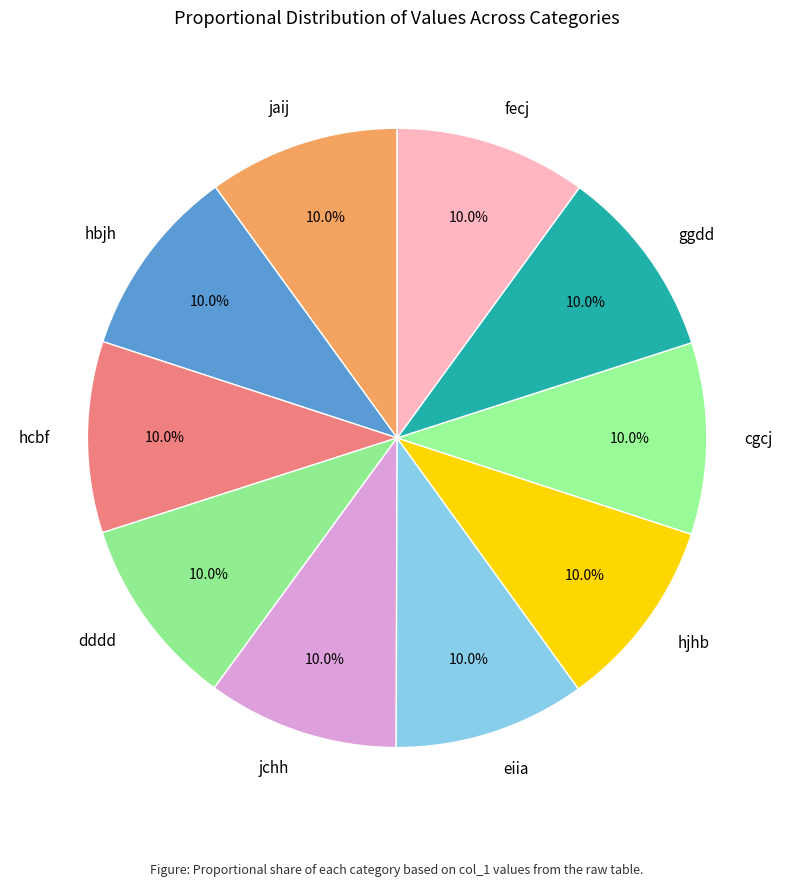

Is it true that hcbf is 10% of the pie?

True